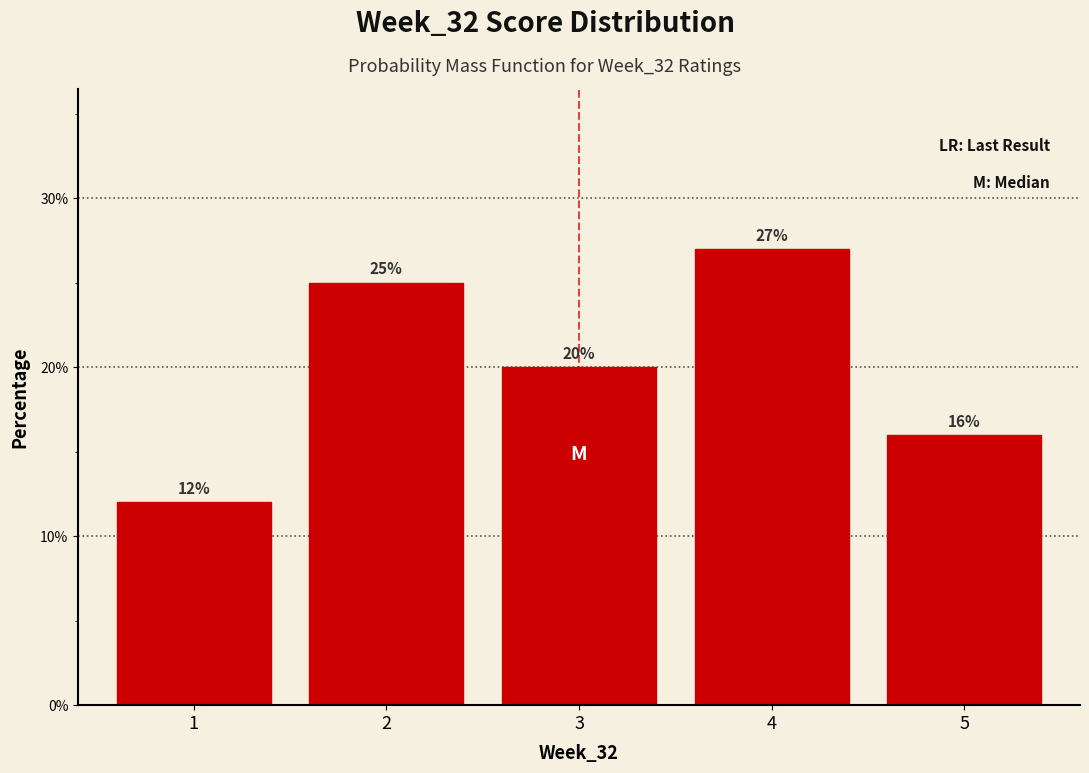

Reading left to right, transcribe this chart: for each bar, give the range it covers on the x-axis and its height.

0.5 to 1.5: 12
1.5 to 2.5: 25
2.5 to 3.5: 20
3.5 to 4.5: 27
4.5 to 5.5: 16